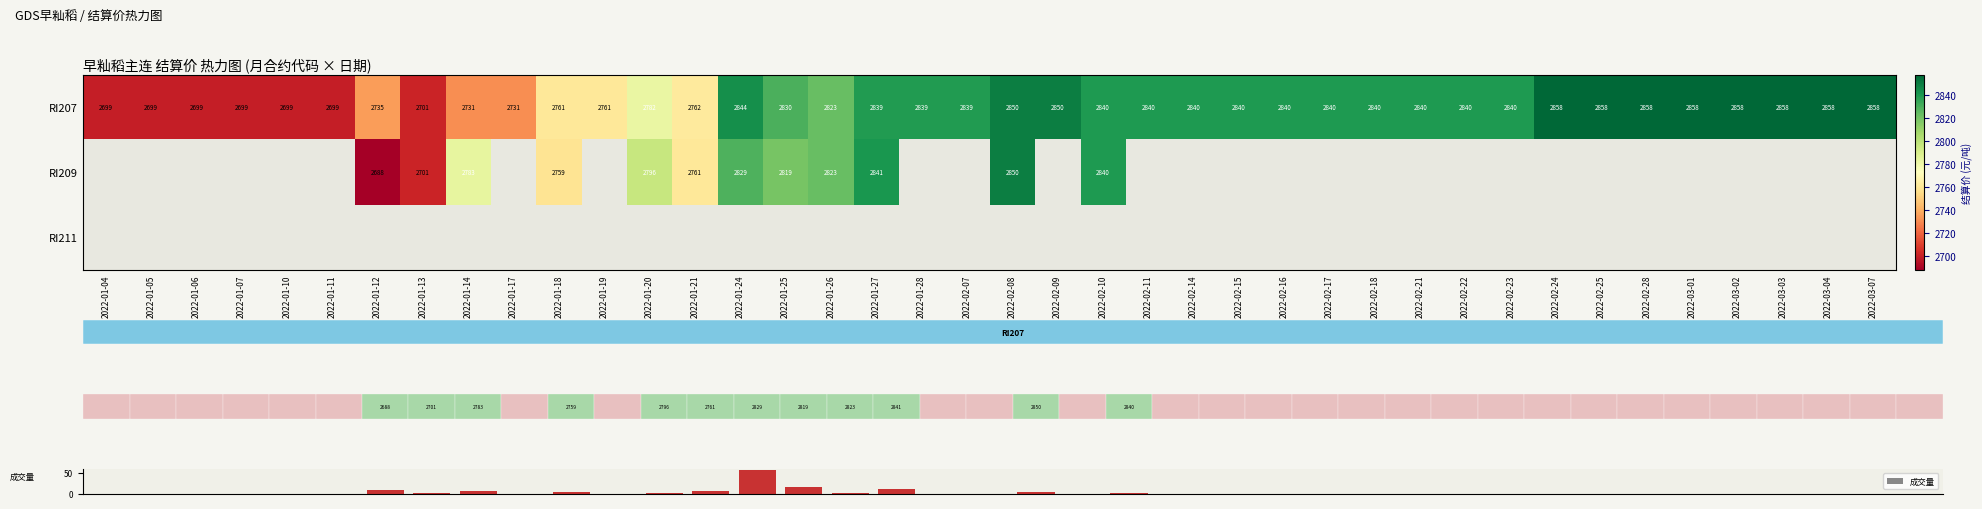

The value of RI207 at 2022-03-01 is 4573.6. True or false?

False